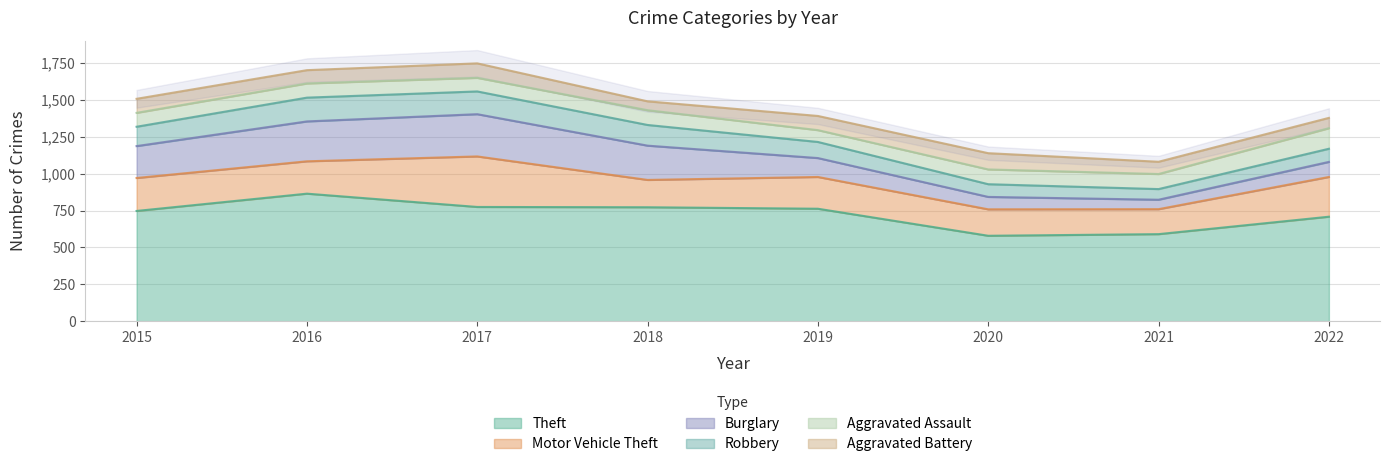

Reading right to left, list all the values displayed in this chart.

Theft: 2022=708	2021=590	2020=579	2019=762	2018=772	2017=774	2016=864	2015=747
Motor Vehicle Theft: 2022=269	2021=169	2020=179	2019=215	2018=185	2017=342	2016=219	2015=223
Burglary: 2022=102	2021=64	2020=84	2019=128	2018=232	2017=286	2016=270	2015=216
Robbery: 2022=89	2021=72	2020=86	2019=109	2018=140	2017=154	2016=161	2015=131
Aggravated Assault: 2022=139	2021=102	2020=100	2019=80	2018=100	2017=92	2016=96	2015=94
Aggravated Battery: 2022=70	2021=83	2020=110	2019=96	2018=60	2017=98	2016=90	2015=95